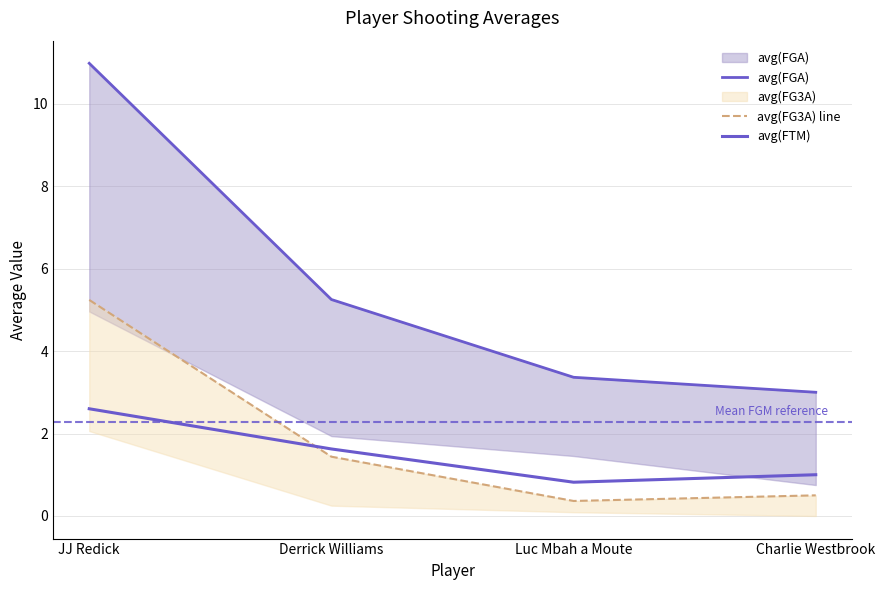

What position from the right is Derrick Williams?

3